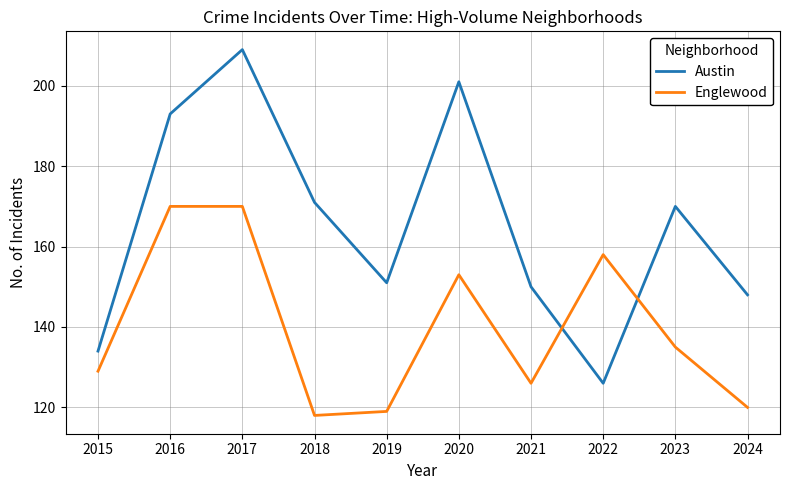

Does the chart display data point markers on the line(s)?

No